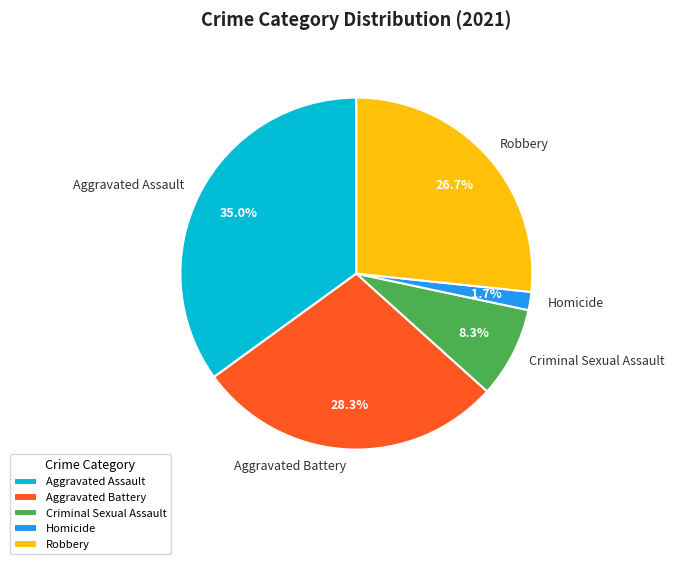

True or false: Robbery accounts for 36% of the total.

False